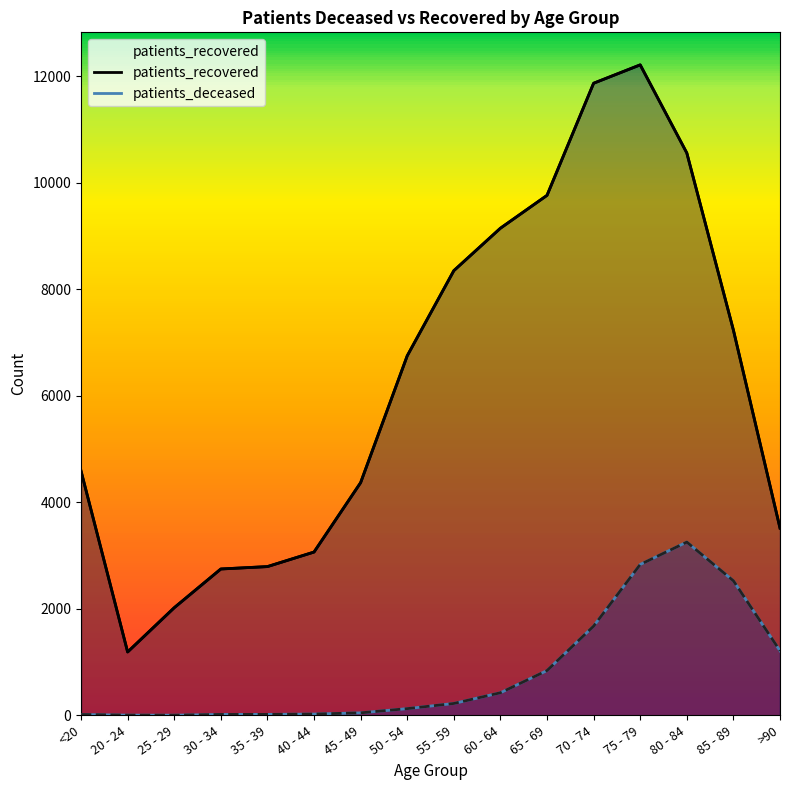

What is the difference between the patients_recovered values at >90 and 40 - 44?

450